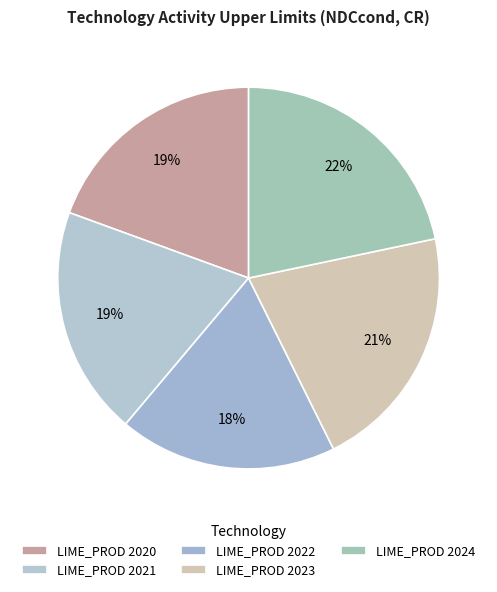

Which slice is the largest?

LIME_PROD_2024